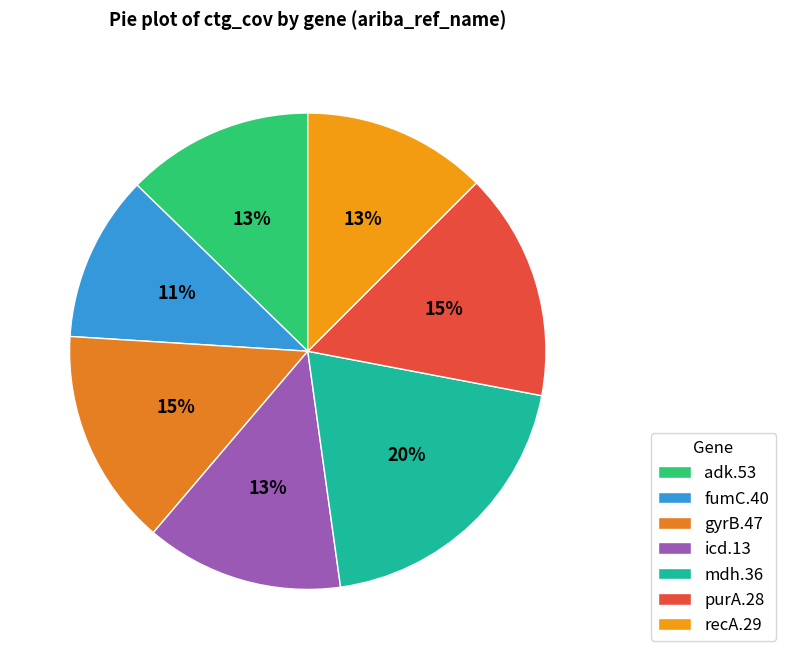

How many segments does this pie chart have?

7